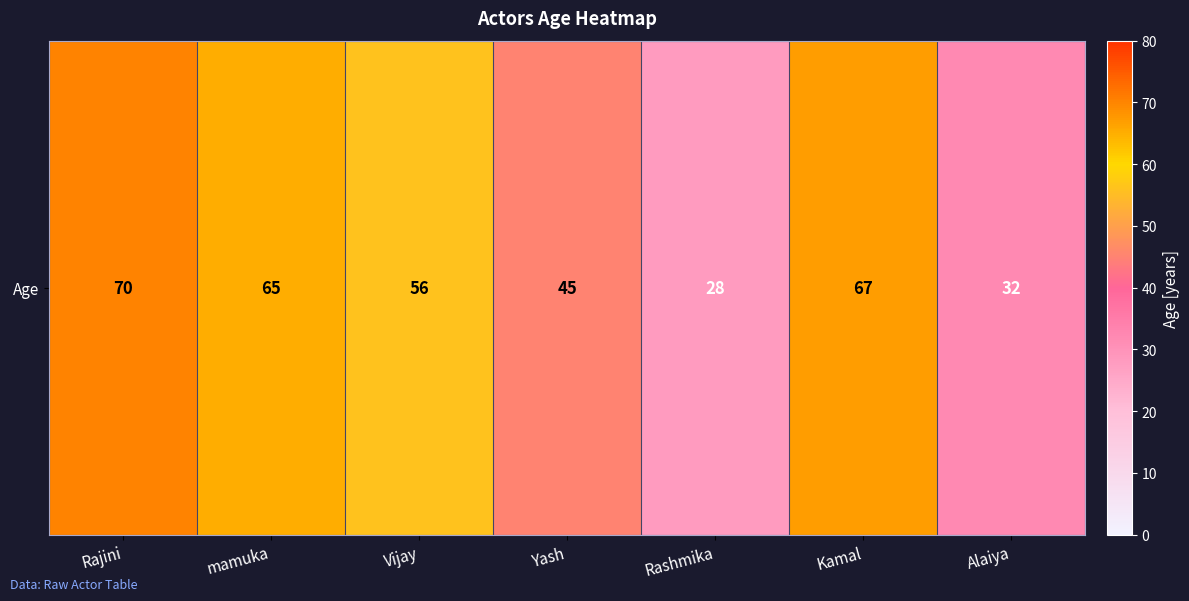

What is the average value?

52